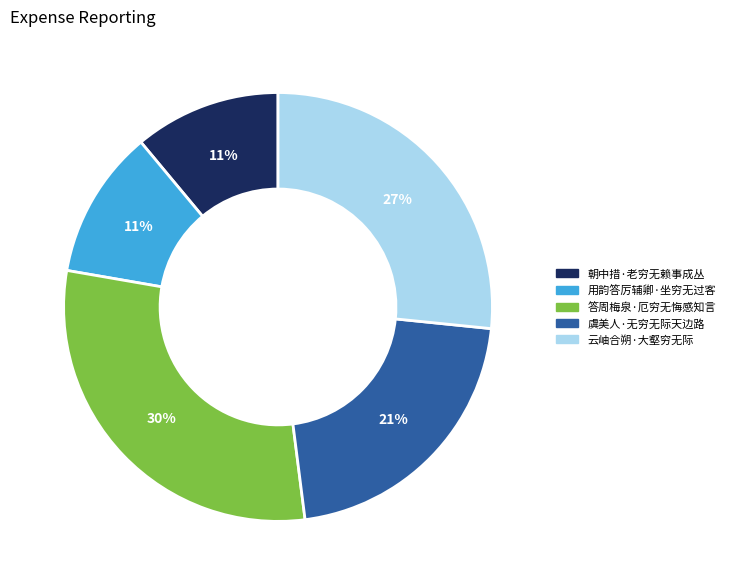

Is there any slice that represents more than half of the pie?

No